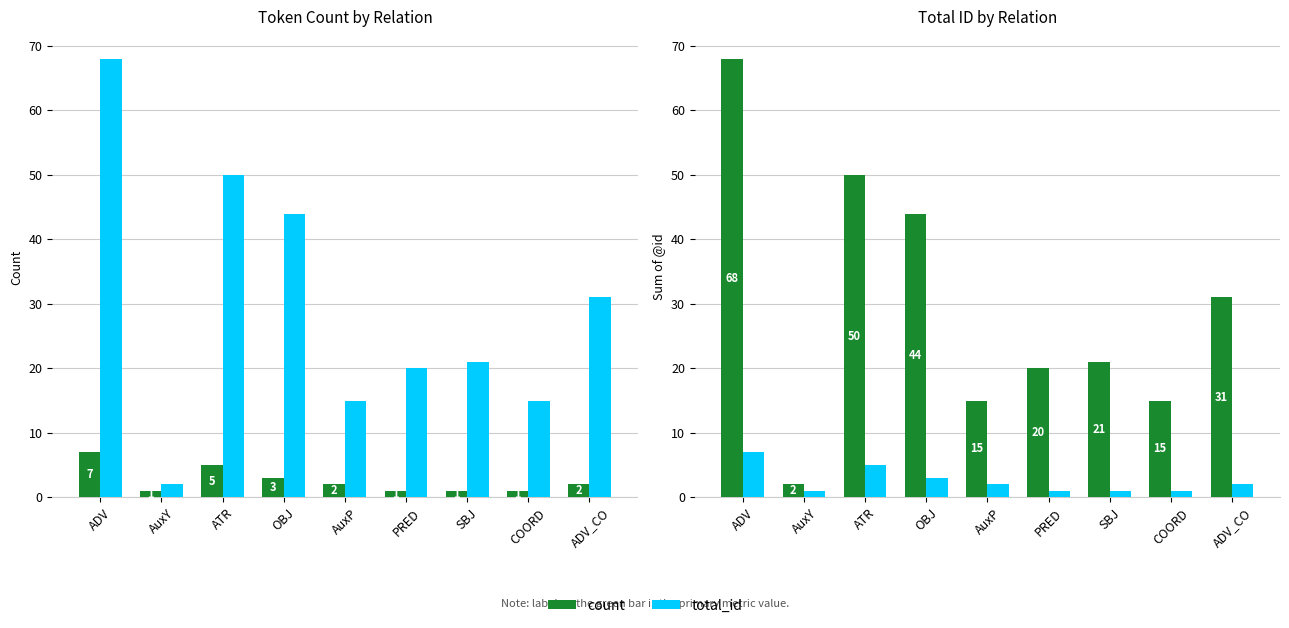

Which category has the highest value across all series?

ADV